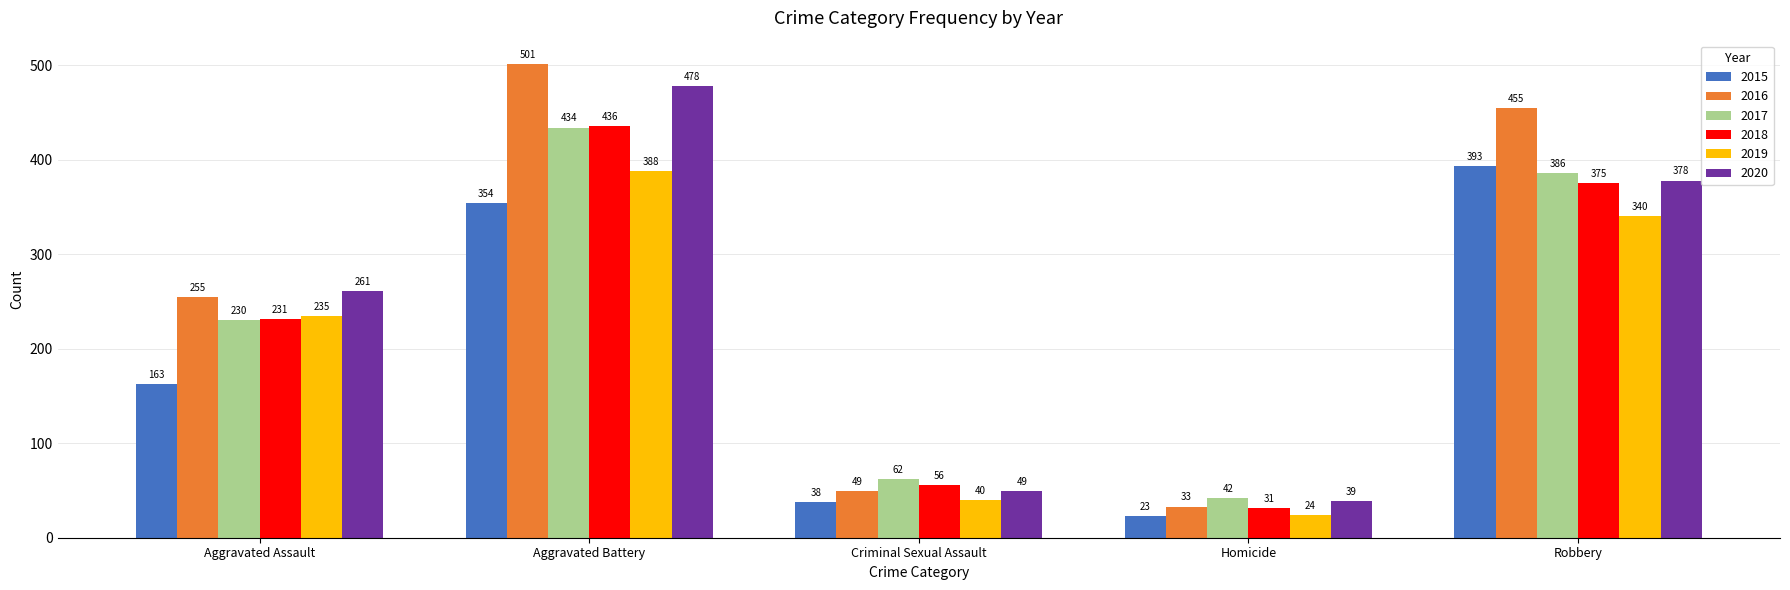

Is it true that 2015 equals 38 at Criminal Sexual Assault?

True